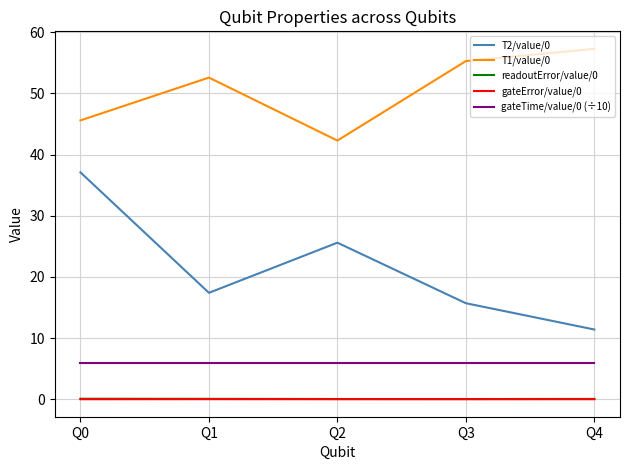

At which label does T1/value/0 reach its peak?

Q4